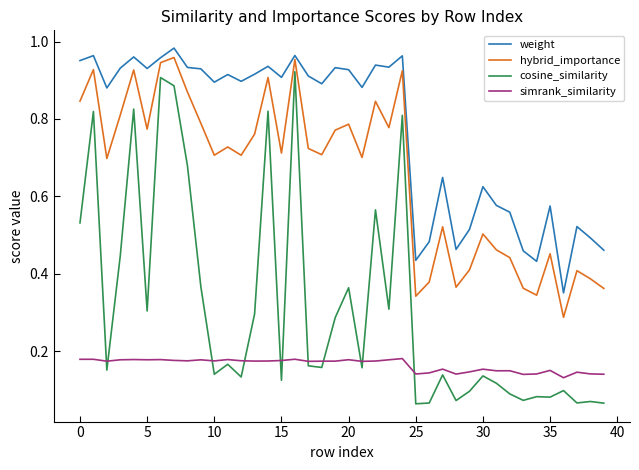

Which series has the largest total across all categories?

weight